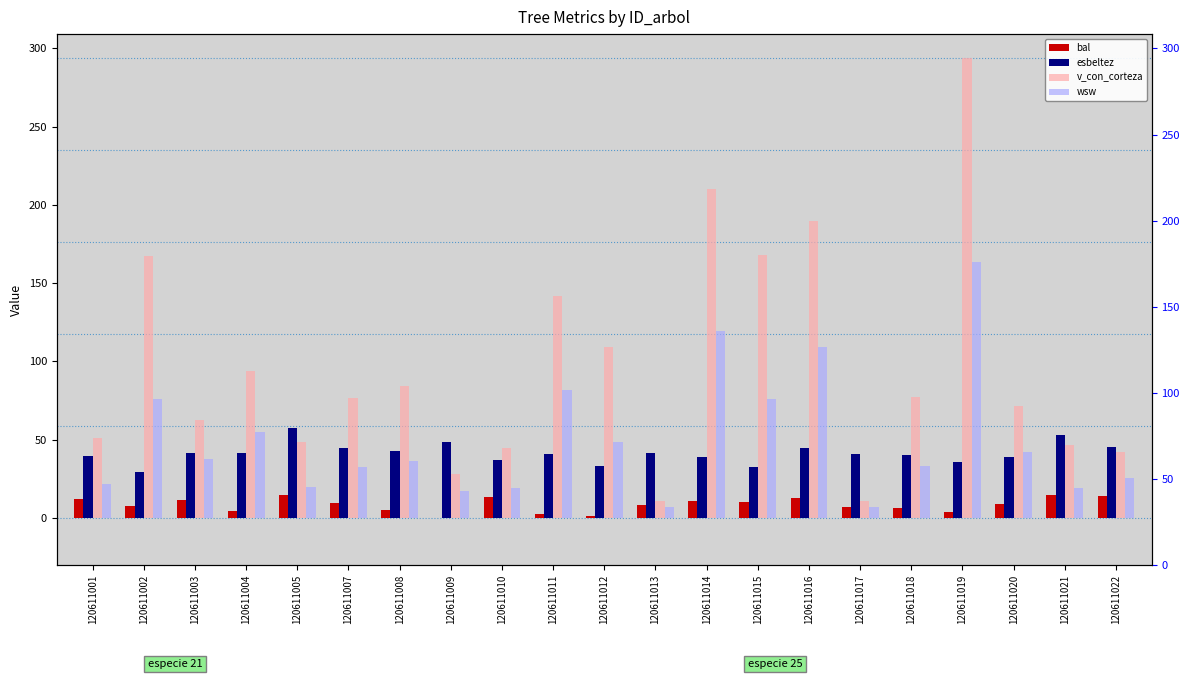

What is the minimum value for esbeltez?

29.2